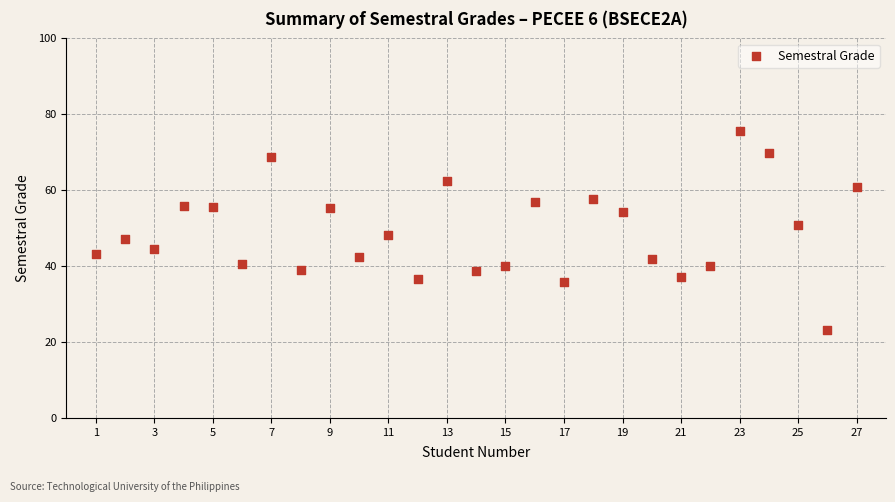

What is the range of X values (max minus min)?

26.0